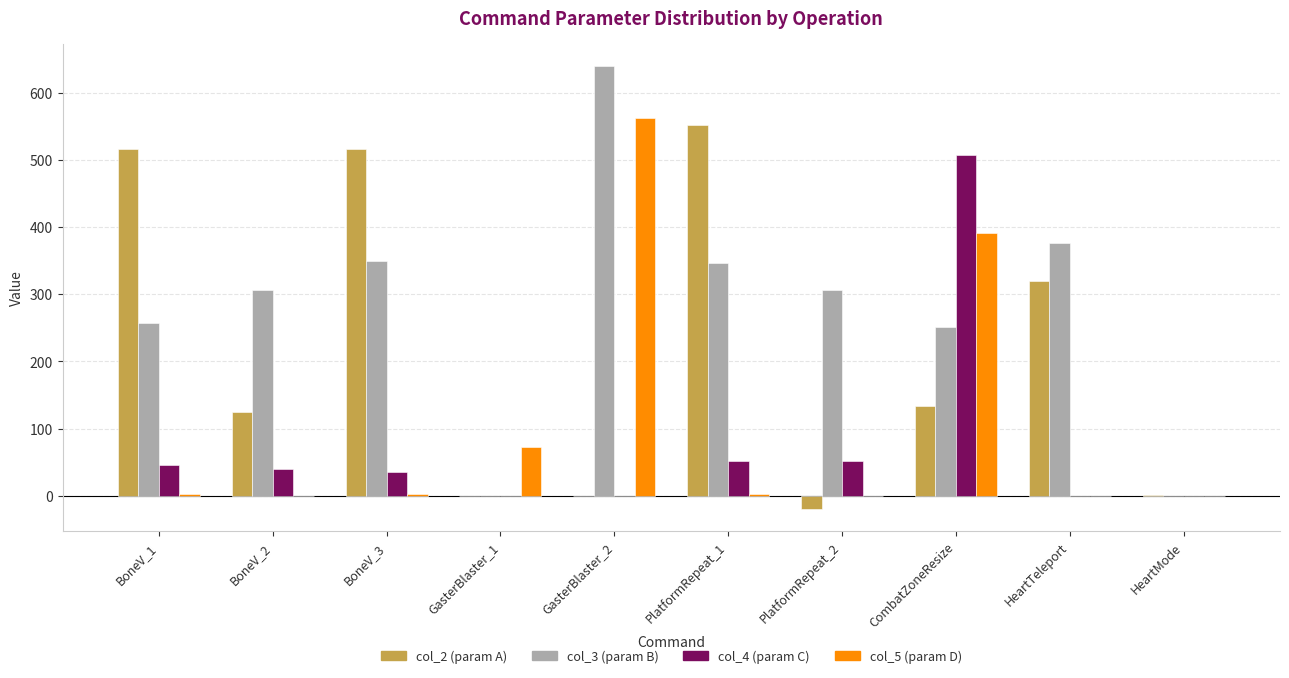

Is it true that col_5 (param D) equals 190 at HeartTeleport?

False